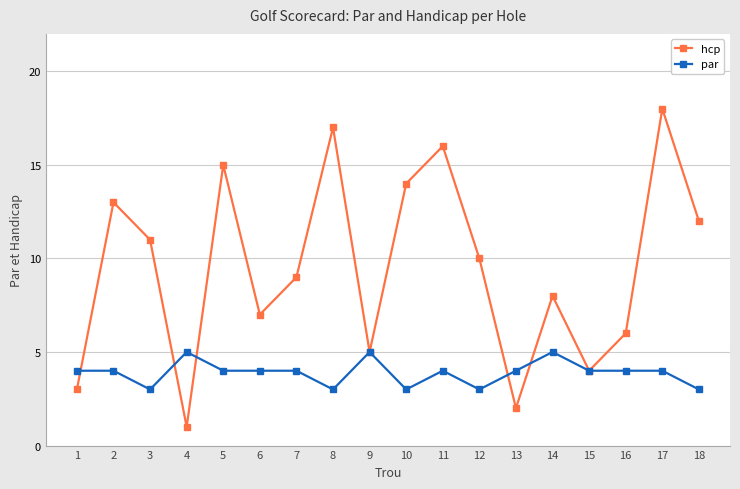

List the series in order of their peak value, highest first.

hcp, par